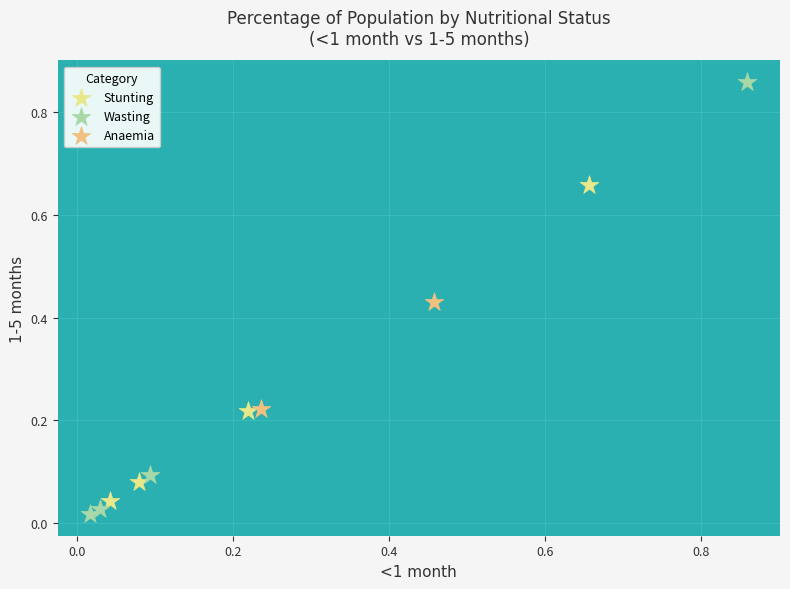

What are all the series names shown in the legend?

Stunting, Wasting, Anaemia